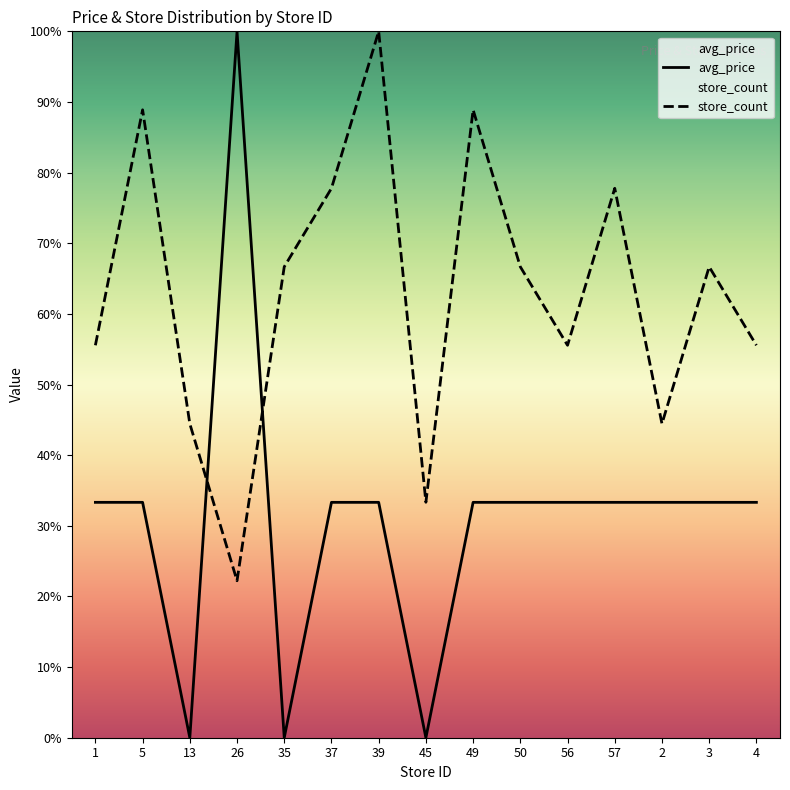

At which label does avg_price reach its peak?

26